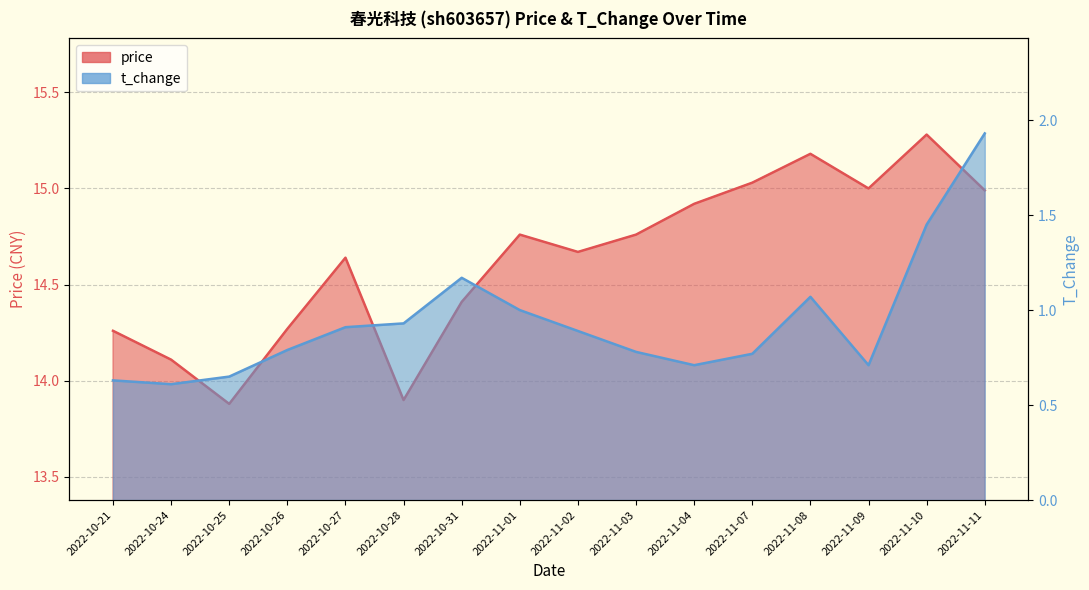

Which category has the lowest value in the price series?

2022-10-25